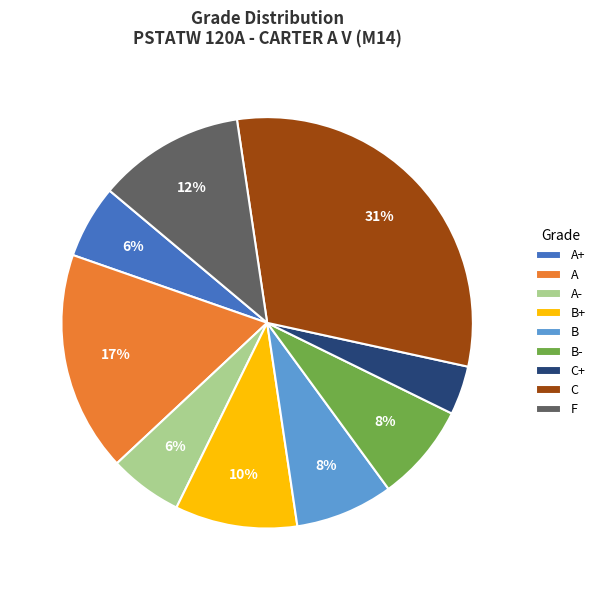

Count the number of slices in the pie.

9